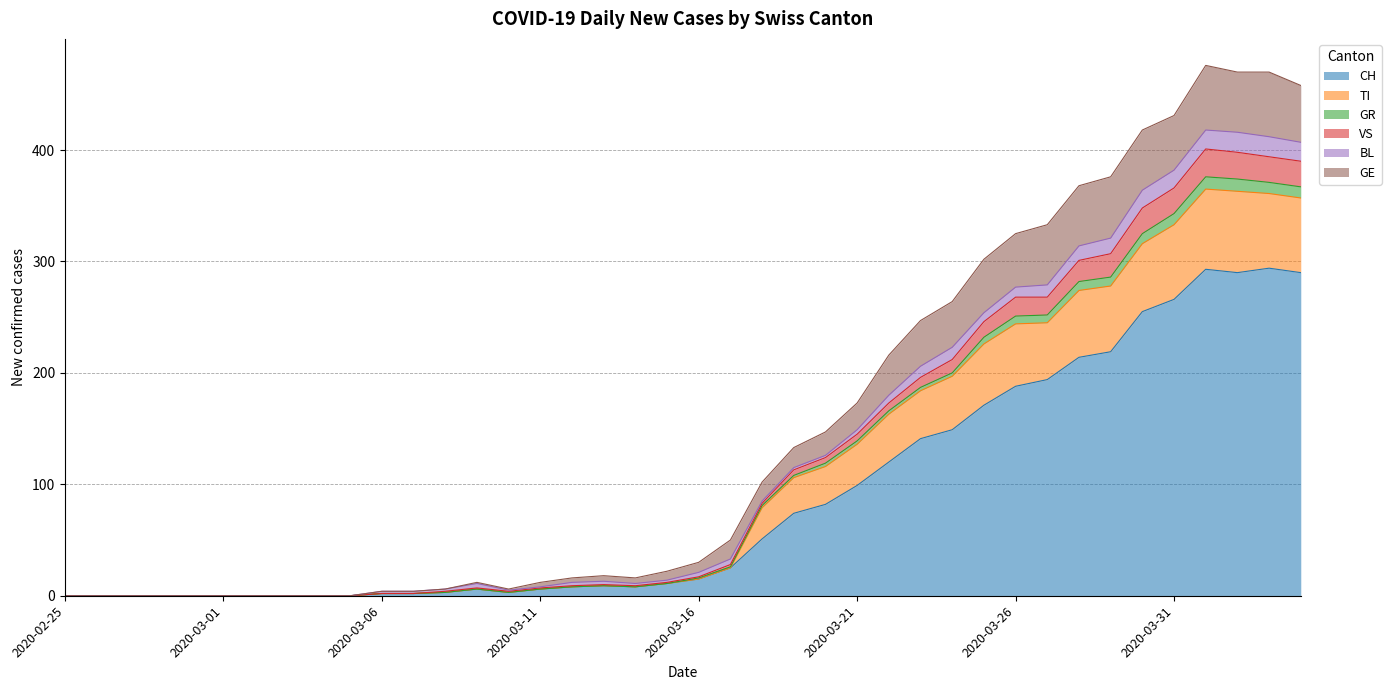

Is the value of GR at 2020-03-04 greater than the value of GE at 2020-04-03?

No